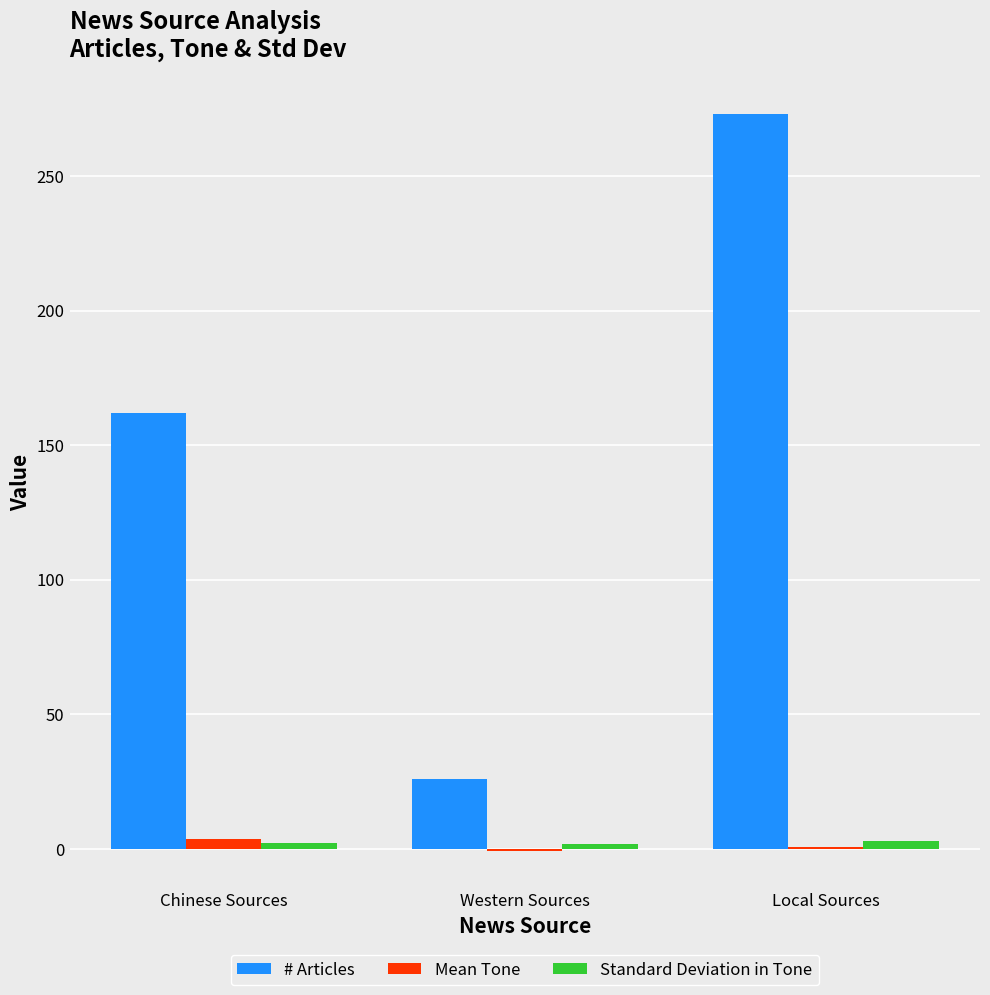

What is the maximum value shown in the chart?

273.0